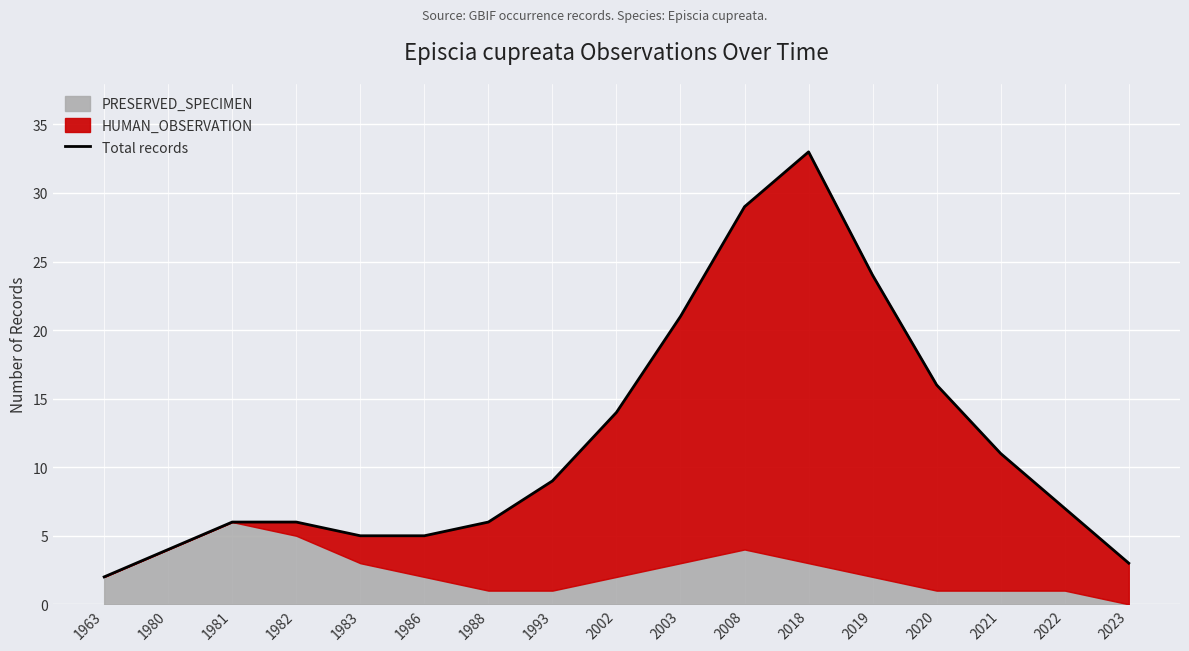

Rank the categories by value from highest to lowest.

2018, 2008, 2019, 2003, 2020, 2002, 2021, 1993, 2022, 1981, 1982, 1988, 1983, 1986, 1980, 2023, 1963